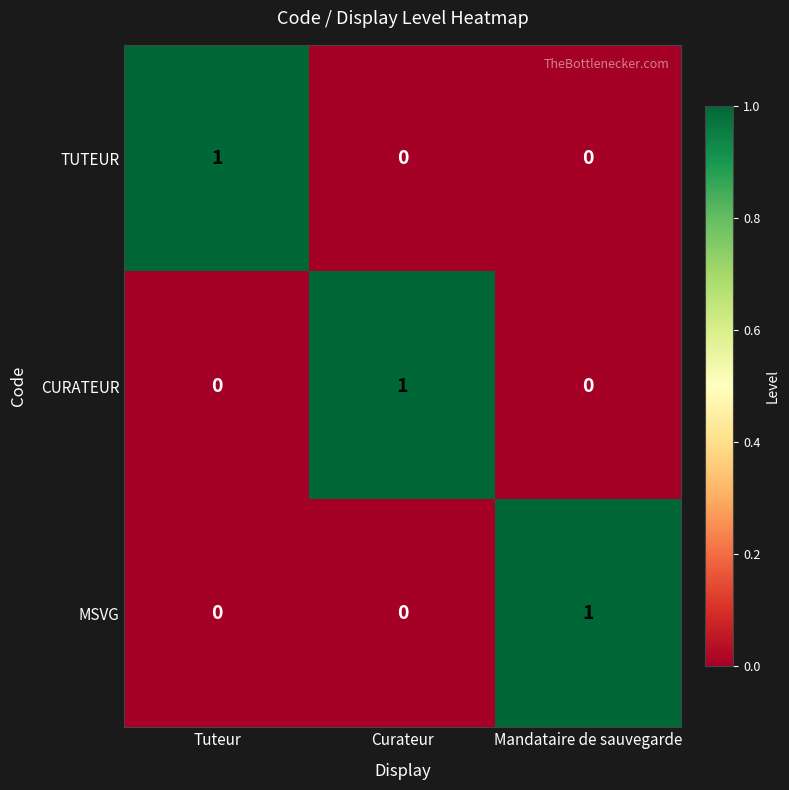

Is it true that CURATEUR equals 0 at Tuteur?

True